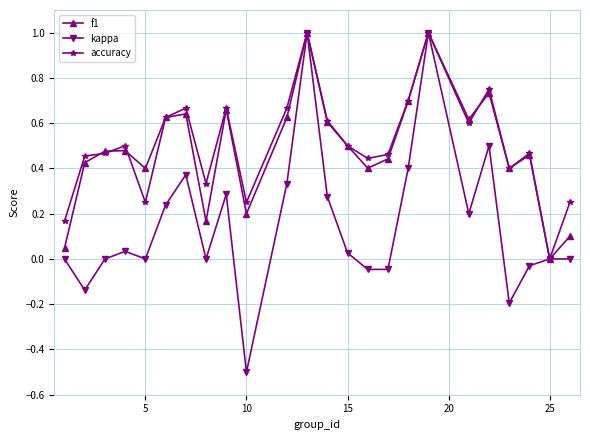

Is this an area chart (filled region under the line)?

No